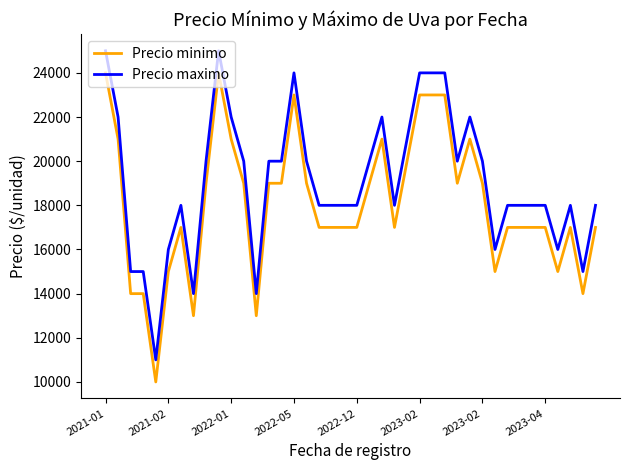

Rank the series by their average value, from highest to lowest.

Precio maximo, Precio minimo